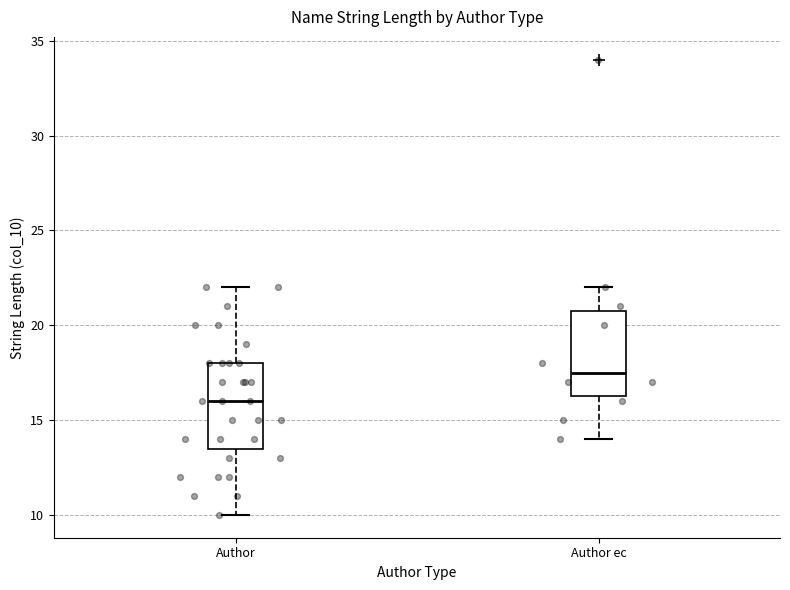

Reading left to right, transcribe this box plot: for each box, give where its median line is, the range the box spans, and where its two whiskers end, as read against the y-axis. The values are not printed on the chart, so give them approximately, as read against the axis.

Author: median 16.0, box 13.5 to 18.0, whiskers 10.0 to 22.0
Author ec: median 17.5, box 16.5 to 21.0, whiskers 14.0 to 22.0